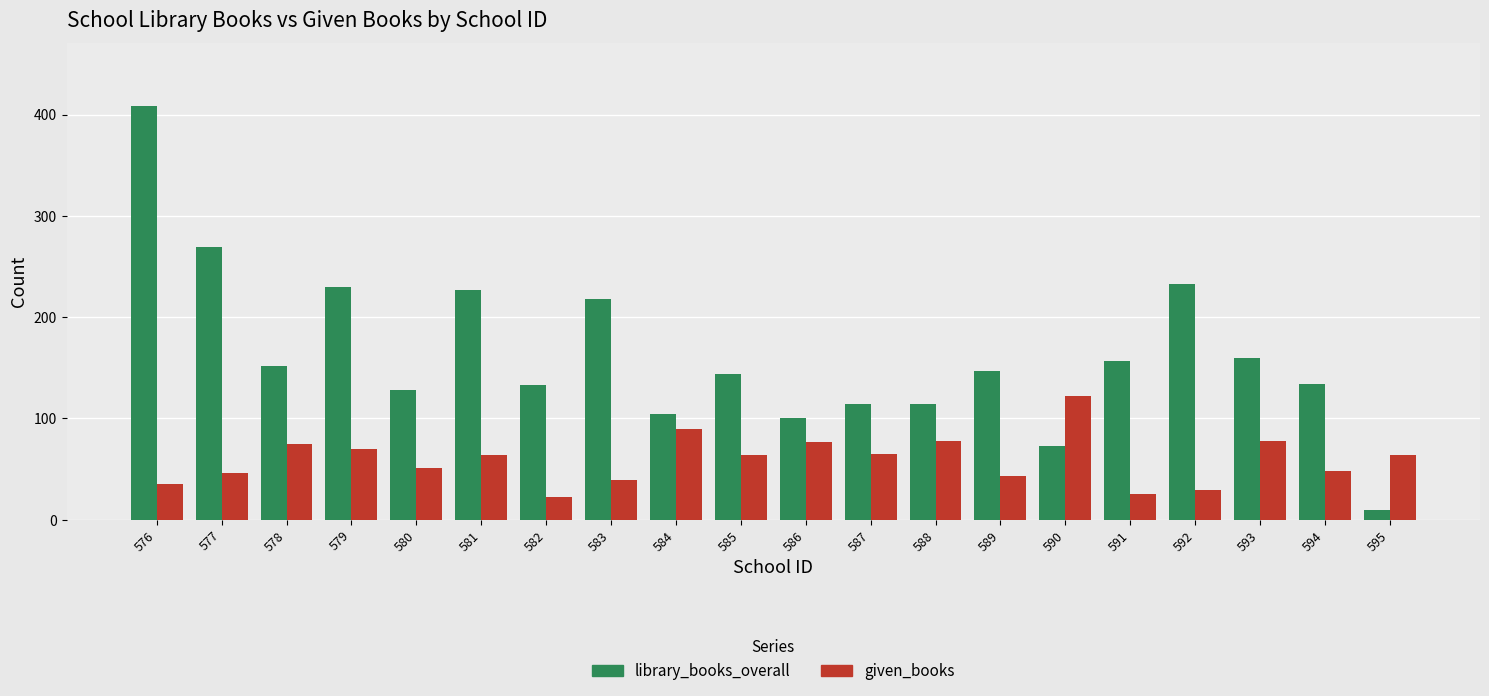

What is the sum of all library_books_overall values?

3256.0